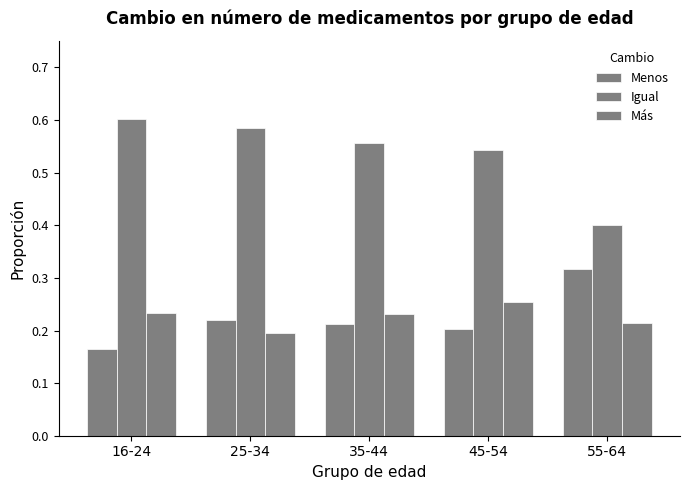

What is the difference between the second highest and minimum values in the Igual series?

0.2